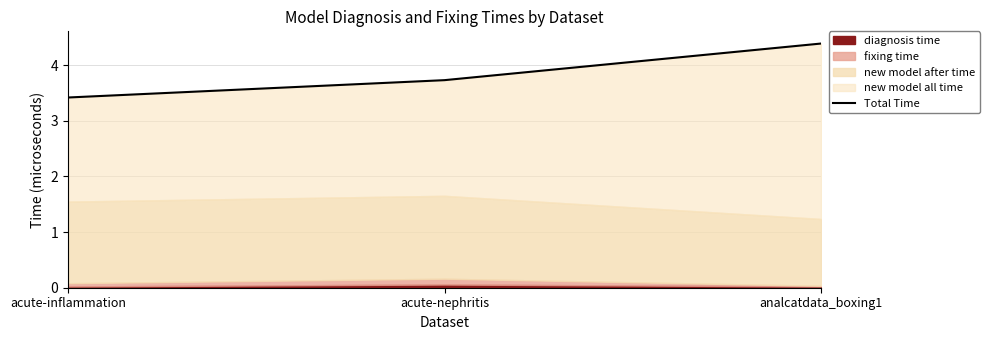

Rank the categories by value from lowest to highest.

acute-inflammation, acute-nephritis, analcatdata_boxing1